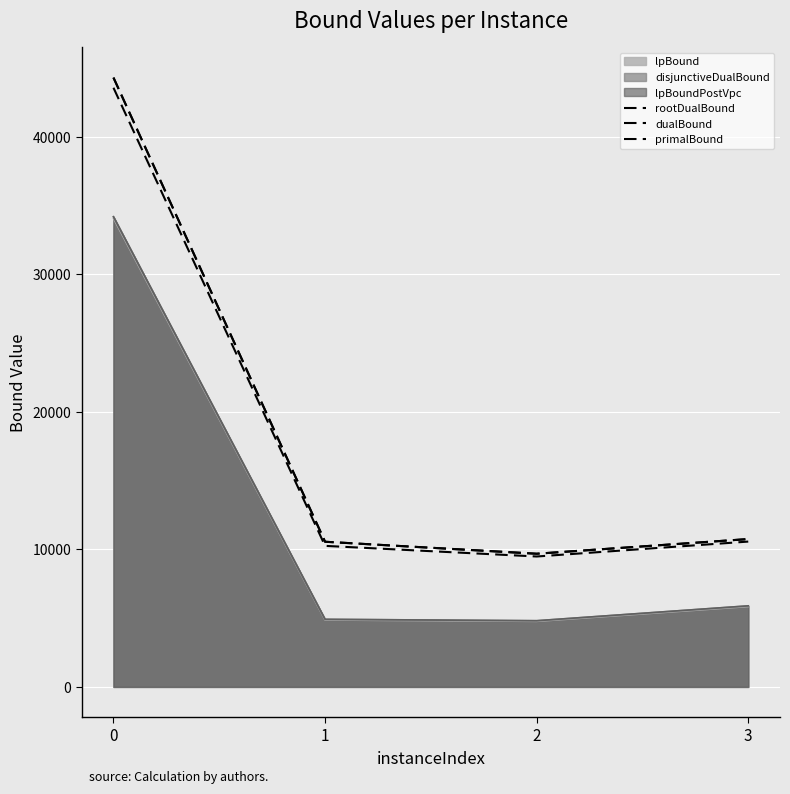

Is it true that rootDualBound equals 15567.0 at 3?

False